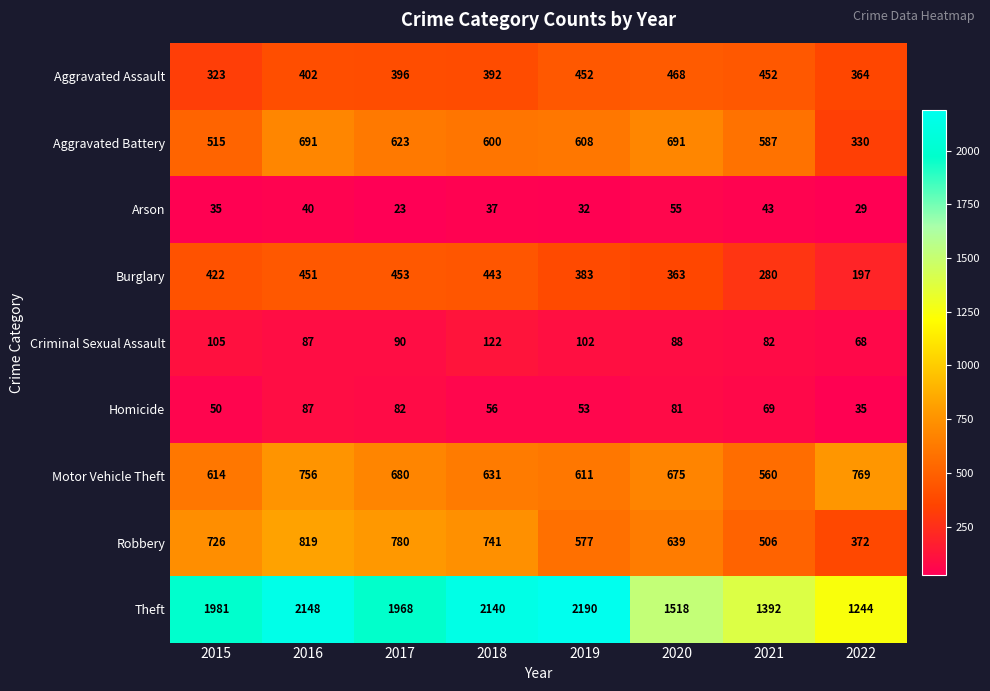

Where is Homicide nearest to the value 61?

2018